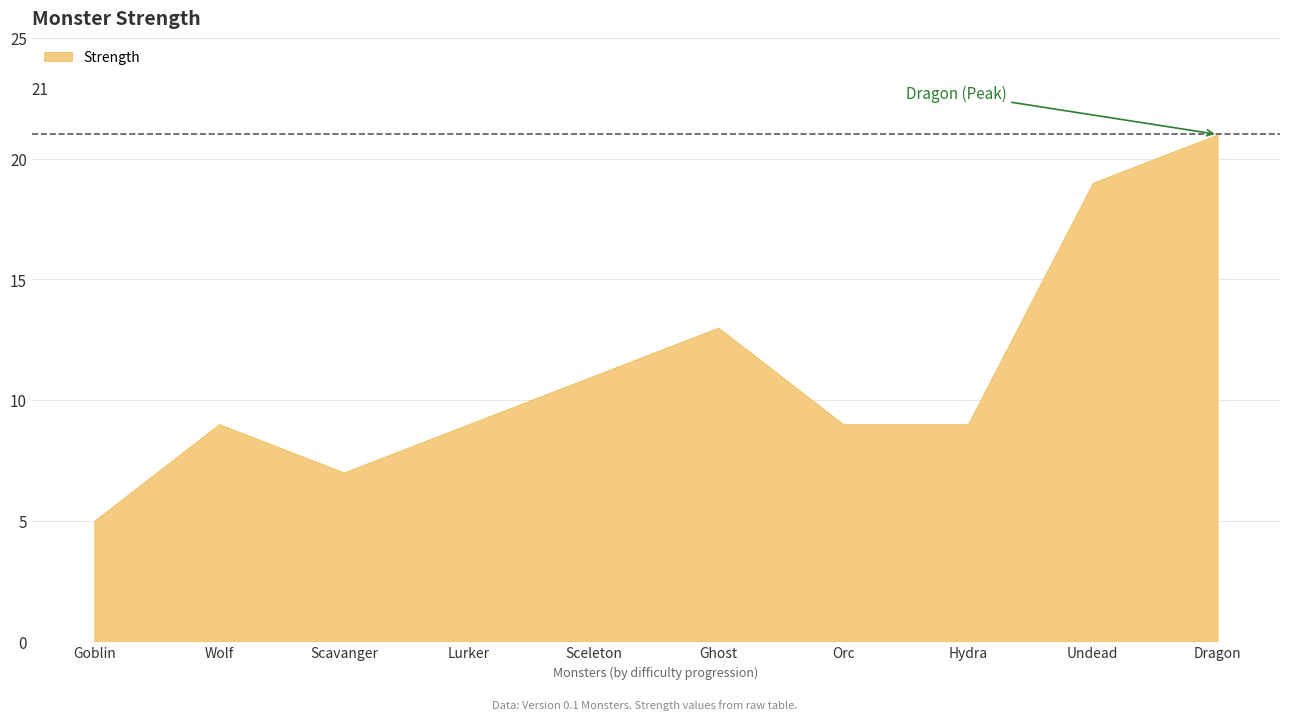

At which label does the data first exceed 9?

Sceleton